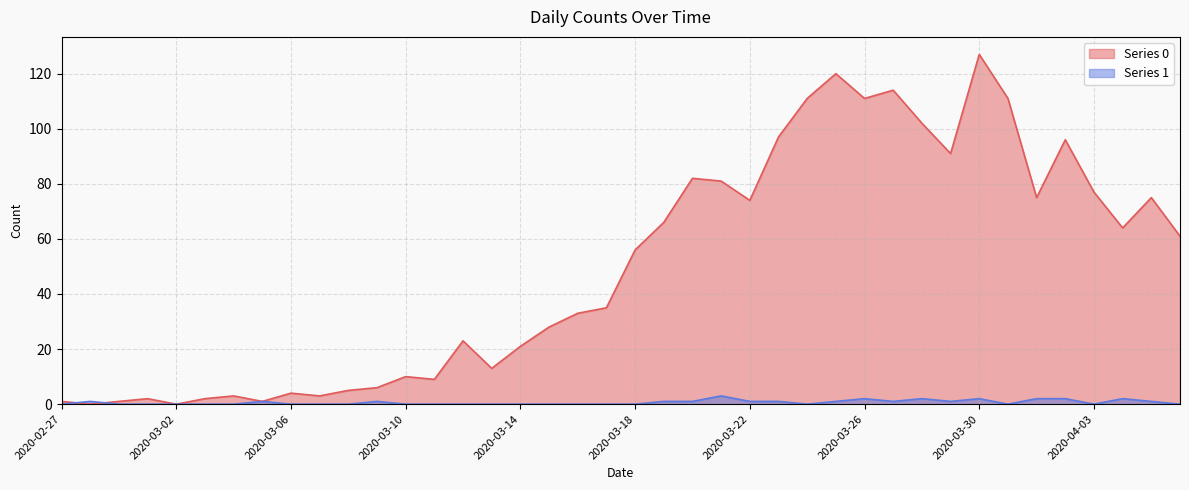

True or false: Series 1 and Series 0 intersect in this chart.

True